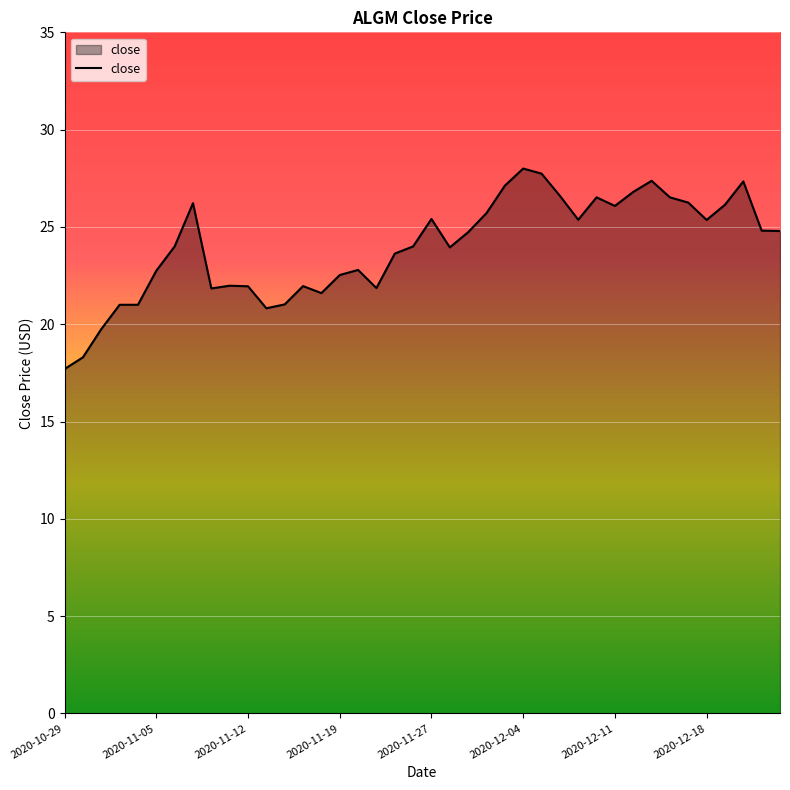

What is the difference between the maximum and minimum values?

10.3